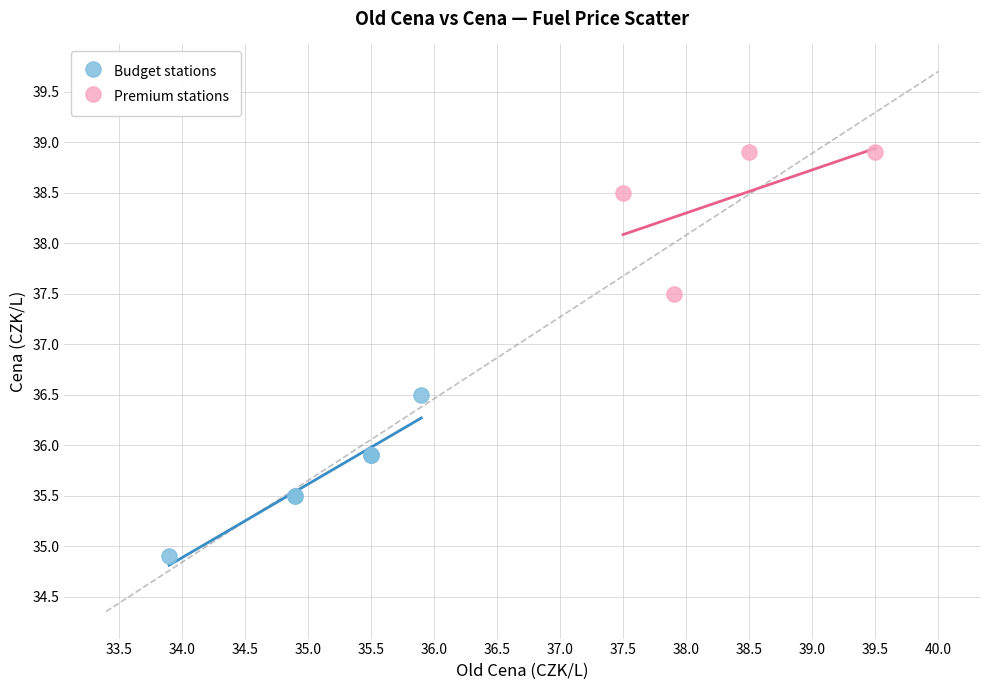

Which series contains the highest Y value?

Premium stations